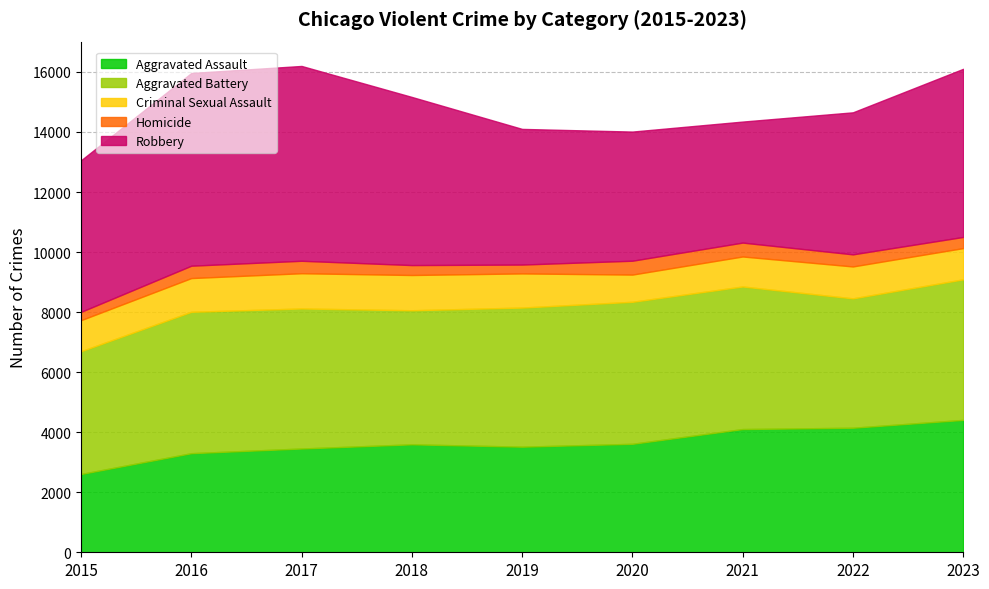

Is it true that Homicide equals 145 at 2015?

False